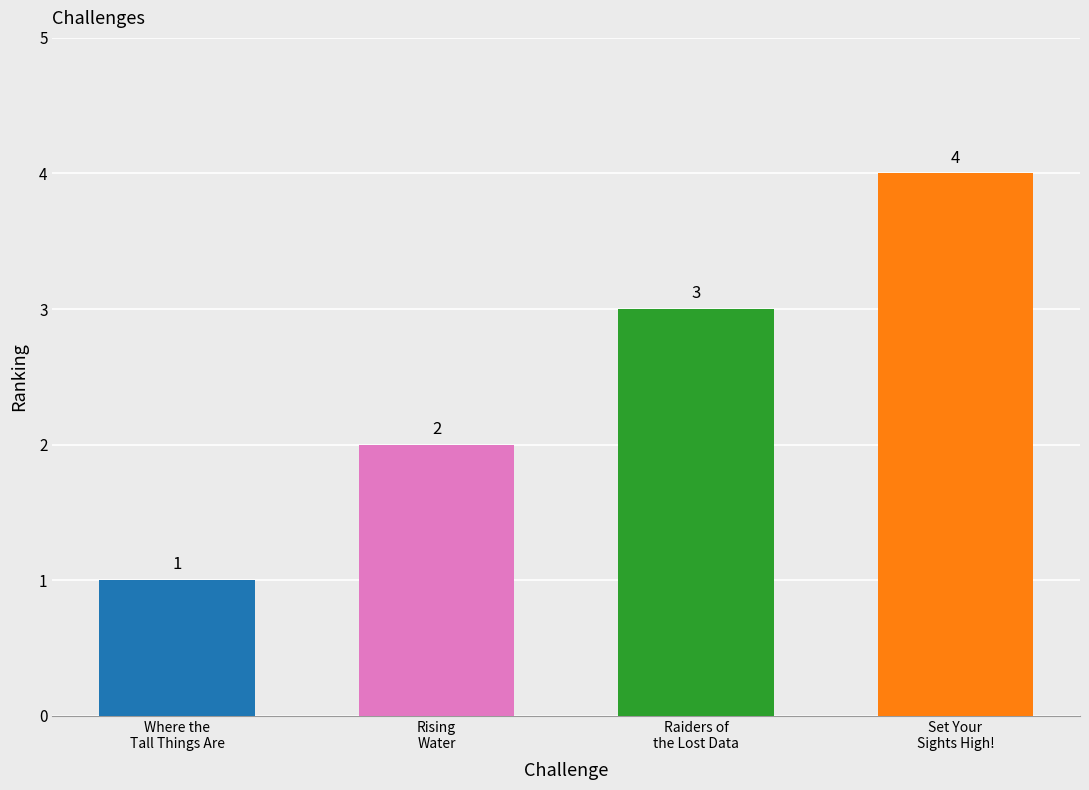

List the labels in order of value, largest first.

Set Your
Sights High!, Raiders of
the Lost Data, Rising
Water, Where the
Tall Things Are